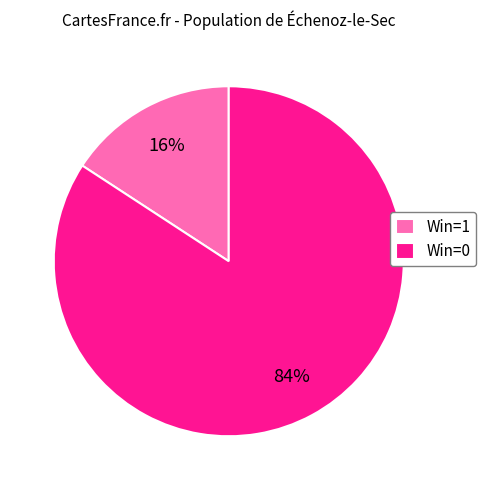

Is it true that Win=1 is 16% of the pie?

True